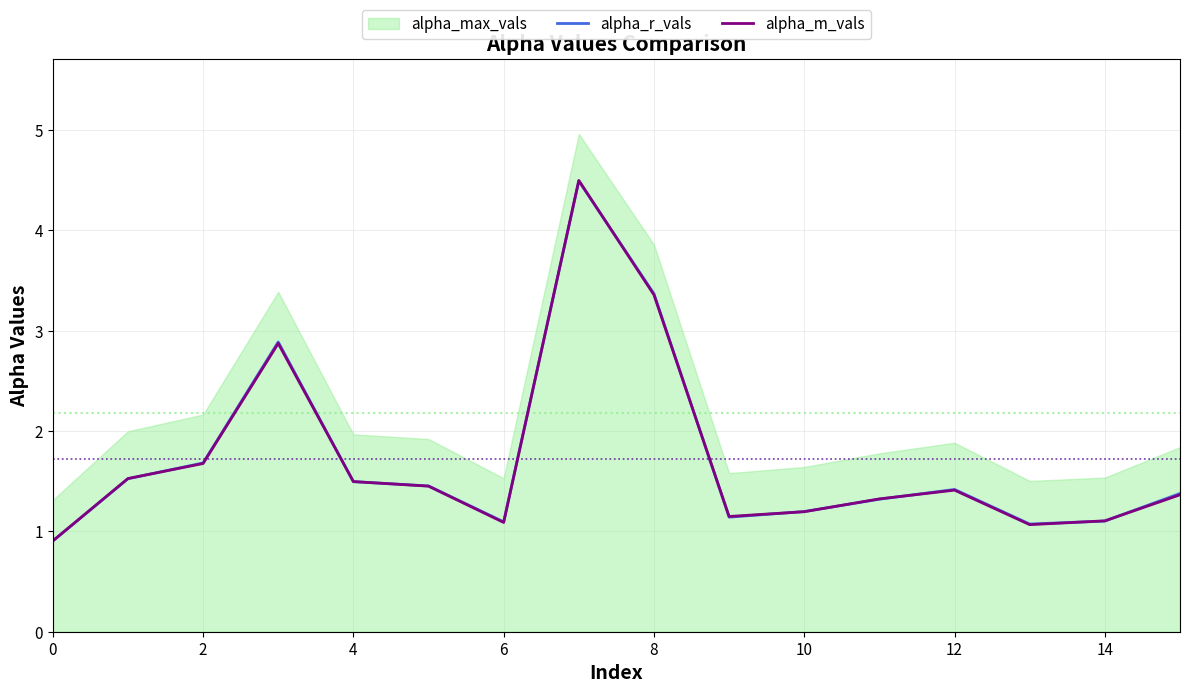

How many data points in alpha_r_vals are above 1?

15